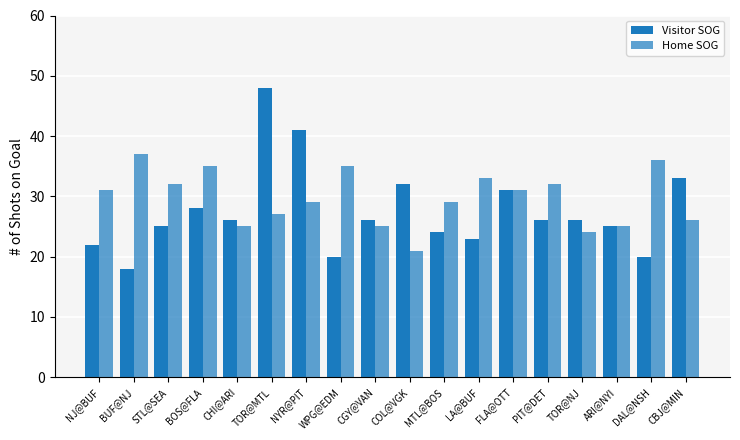

The value of Visitor SOG at COL@VGK is 32. True or false?

True